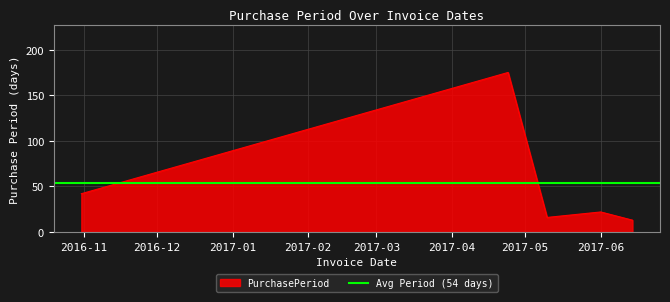

True or false: the data shows 13 at 2017-06-14.

True